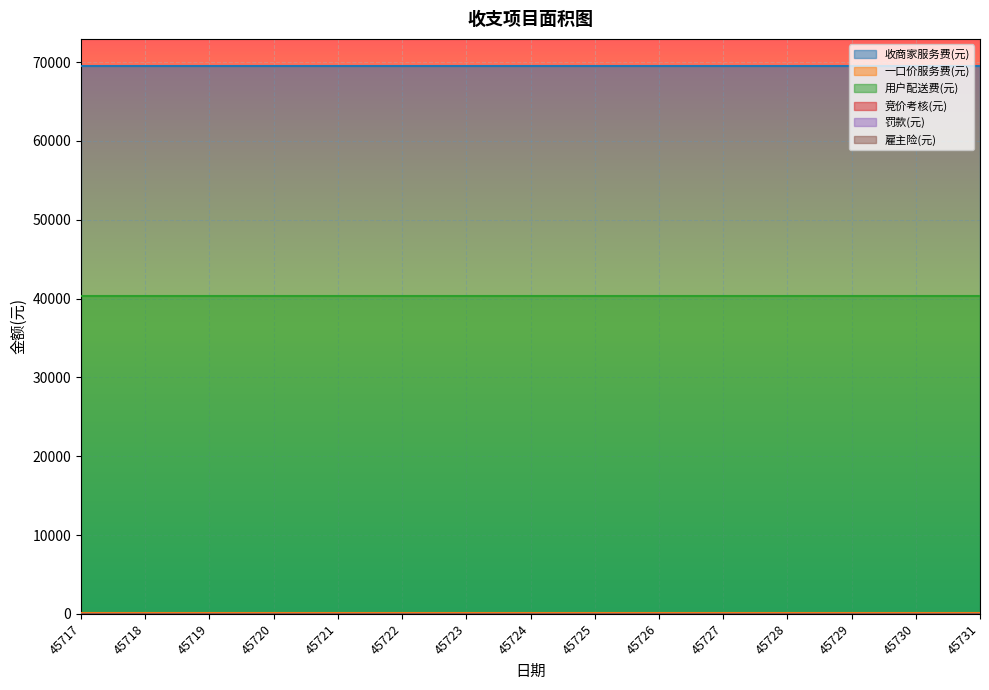

At which category does the chart reach its minimum across all series?

45717